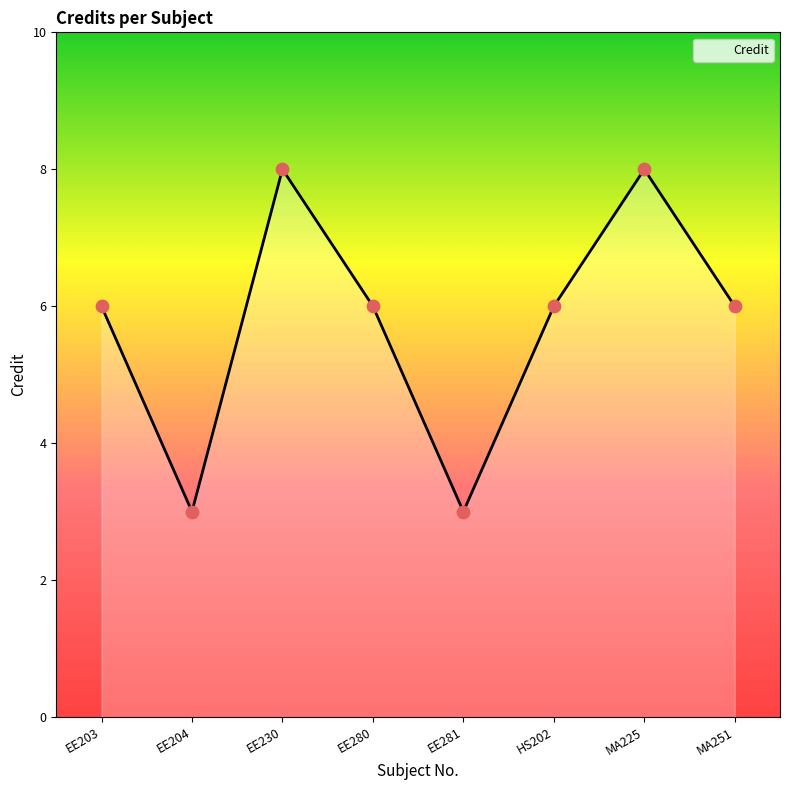

What is the change in value from EE230 to EE281?

-5